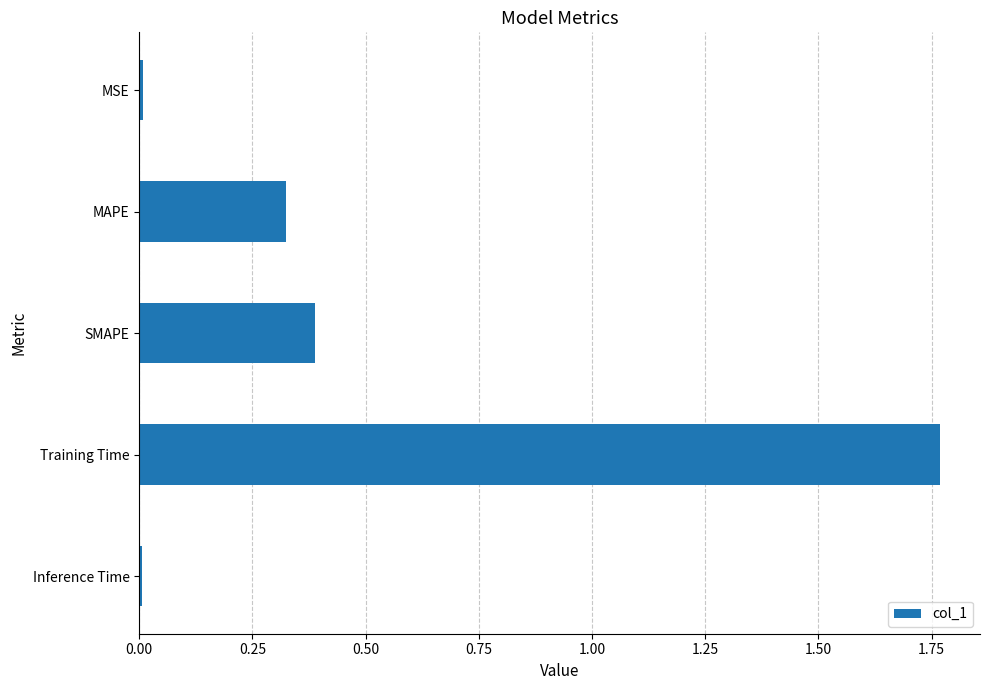

What position from the bottom is Training Time?

2